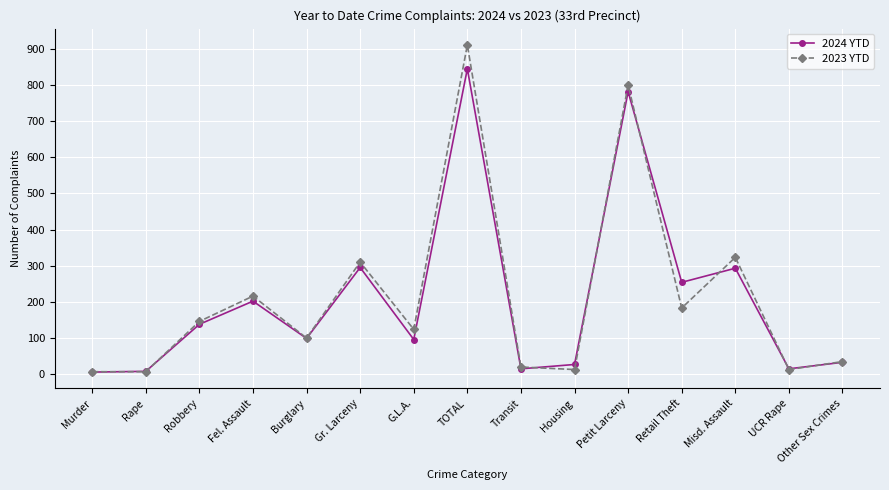

List the series in order of their peak value, highest first.

2023 YTD, 2024 YTD